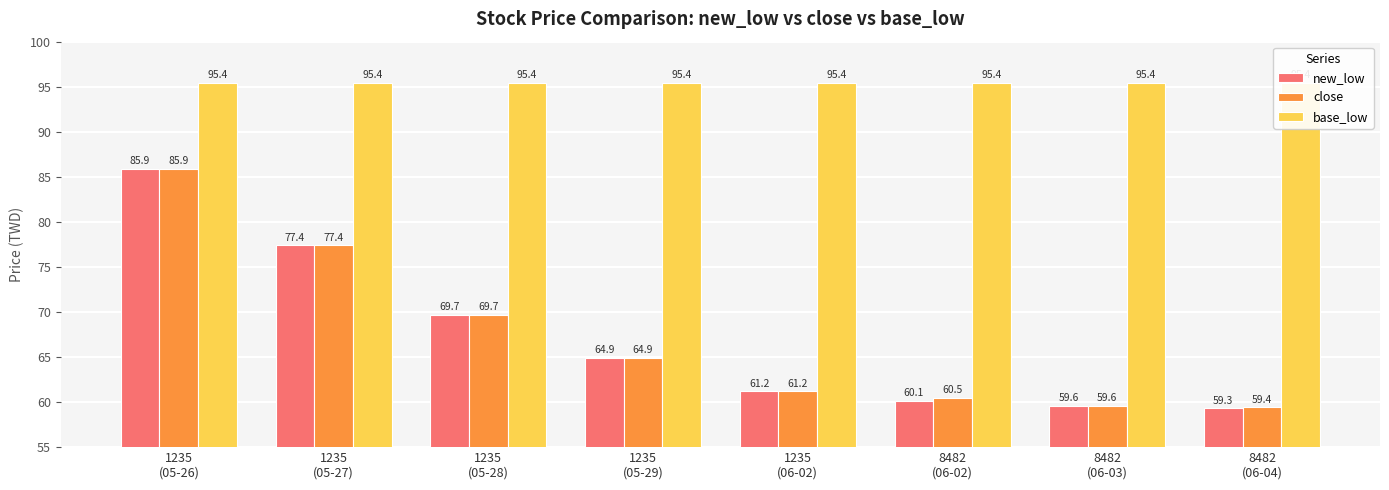

Which has a higher value, 8482
(06-03) or 1235
(06-02)?

1235
(06-02)